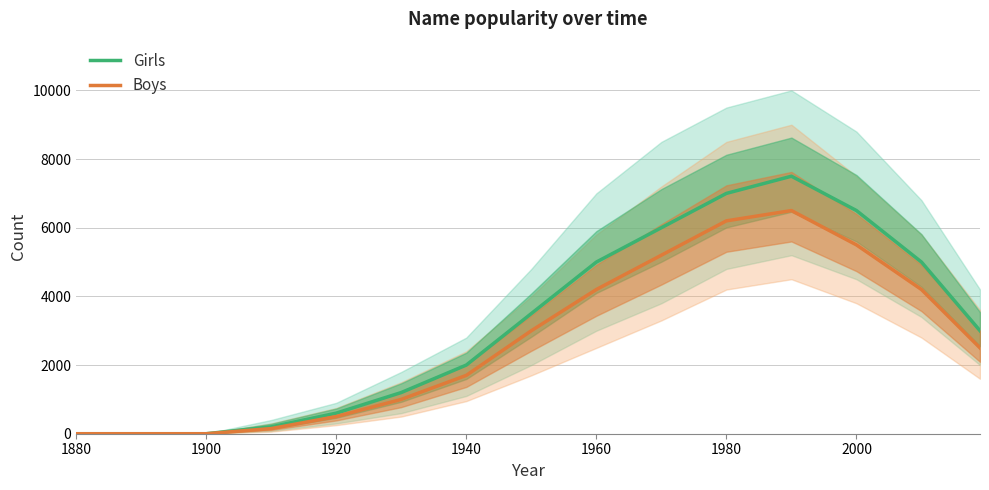

True or false: Boys and Girls cross at least once.

False